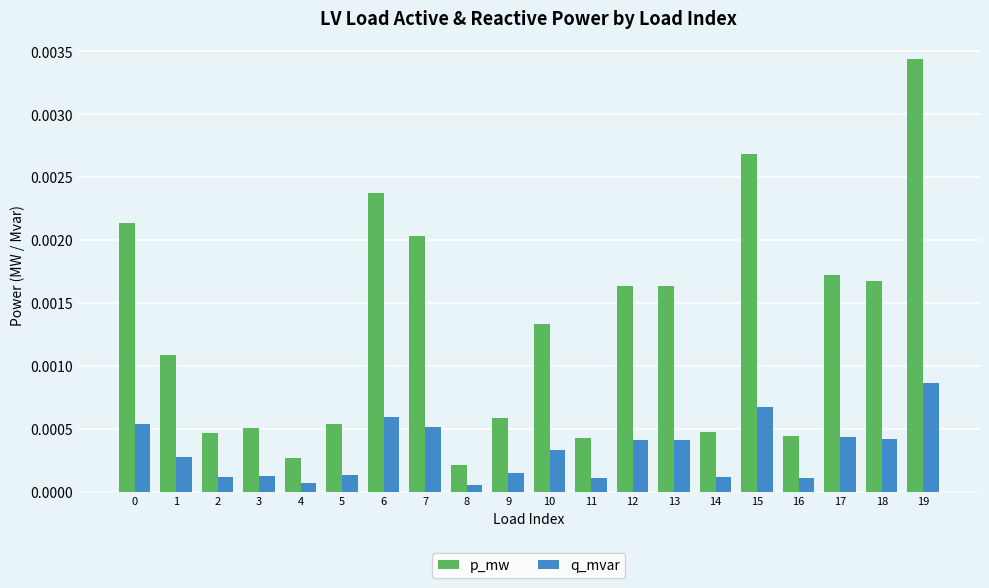

Which series has the largest total across all categories?

p_mw